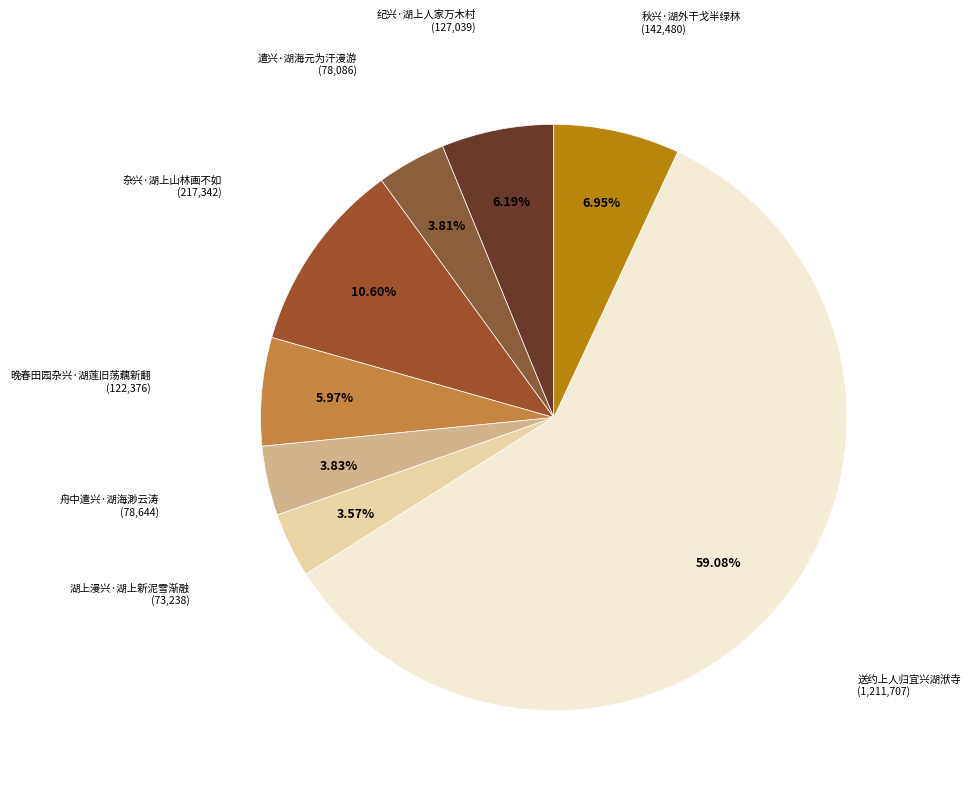

Which category has the biggest portion of the pie?

送约上人归宜兴湖洑寺